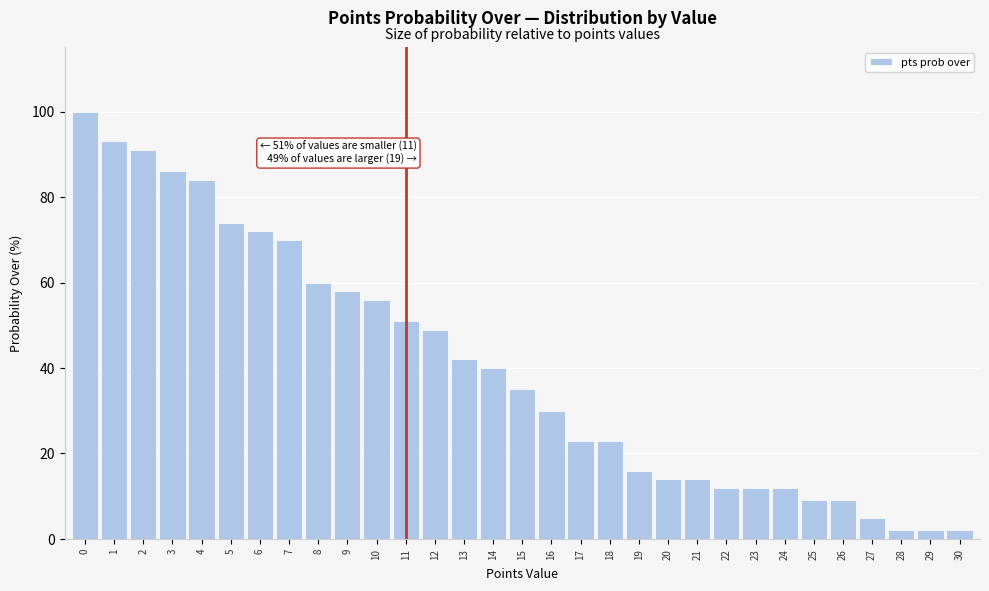

Approximately how many times larger is the value at 26 compared to 27?

1.8